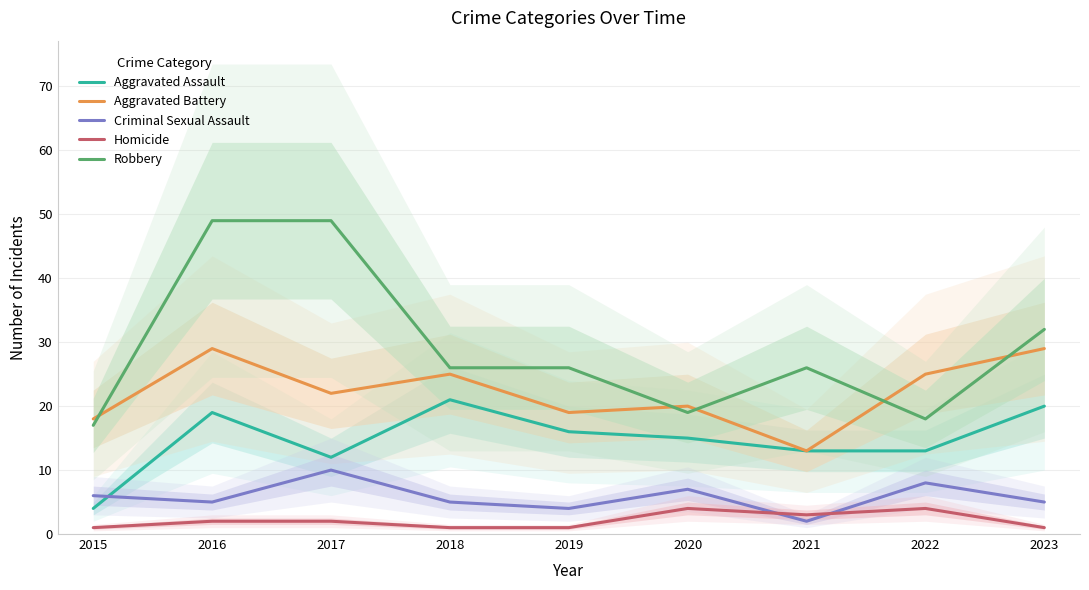

Between which two adjacent categories do Aggravated Battery and Robbery first intersect?

2015 and 2016